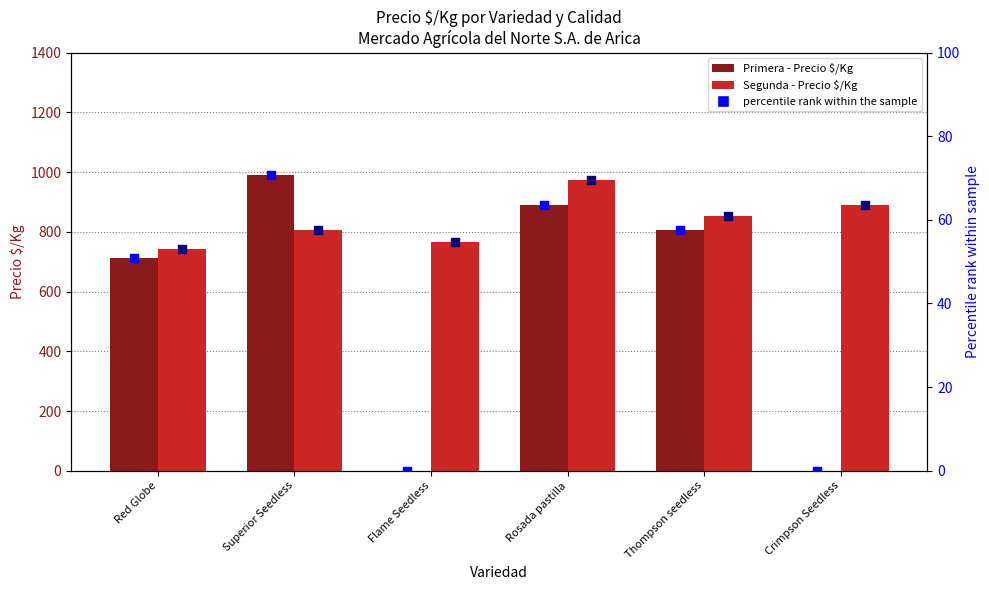

Which series has the largest total across all categories?

Segunda